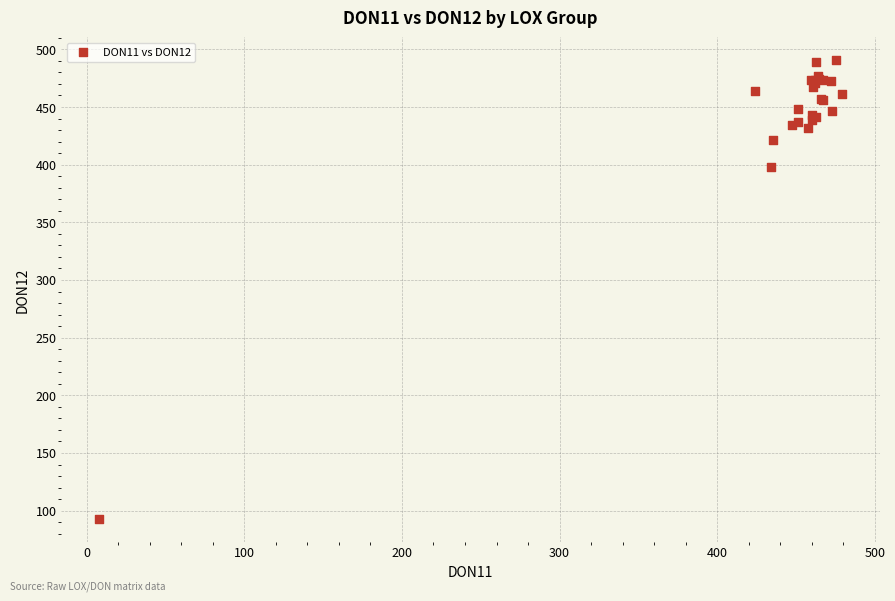

What Y value in the scatter plot is closest to 291?

398.0